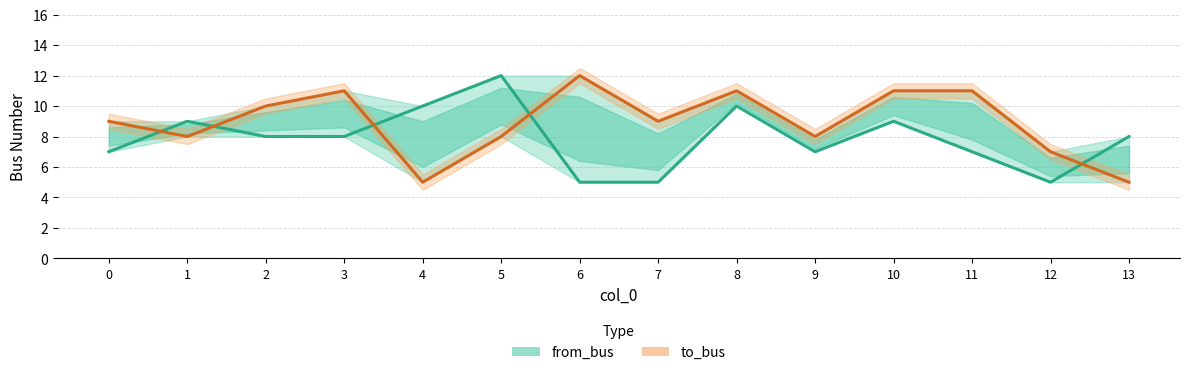

What is the maximum value shown in the chart?

12